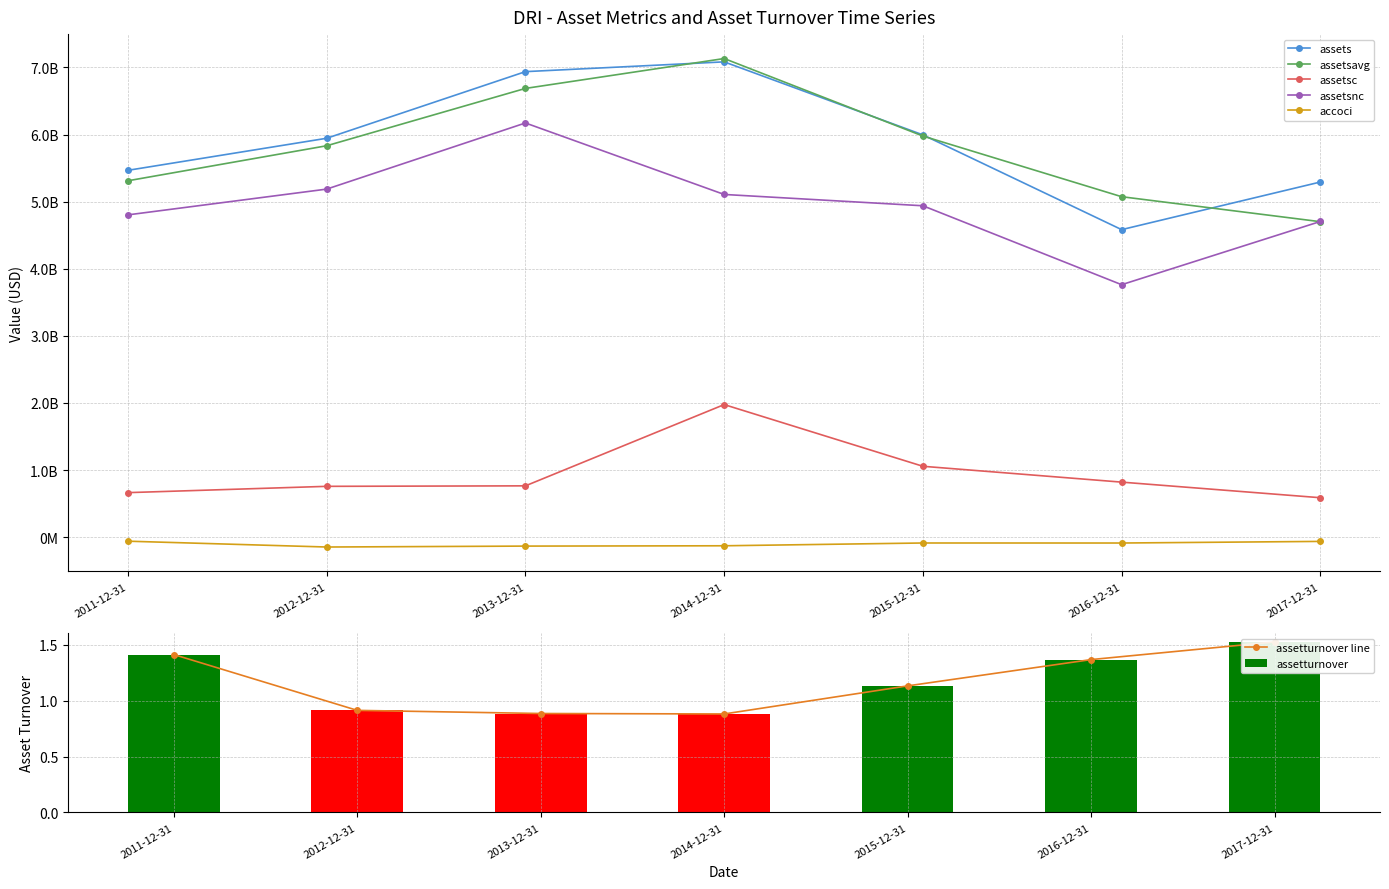

Between 2015-12-31 and 2016-12-31, which series saw the biggest shift?

assets